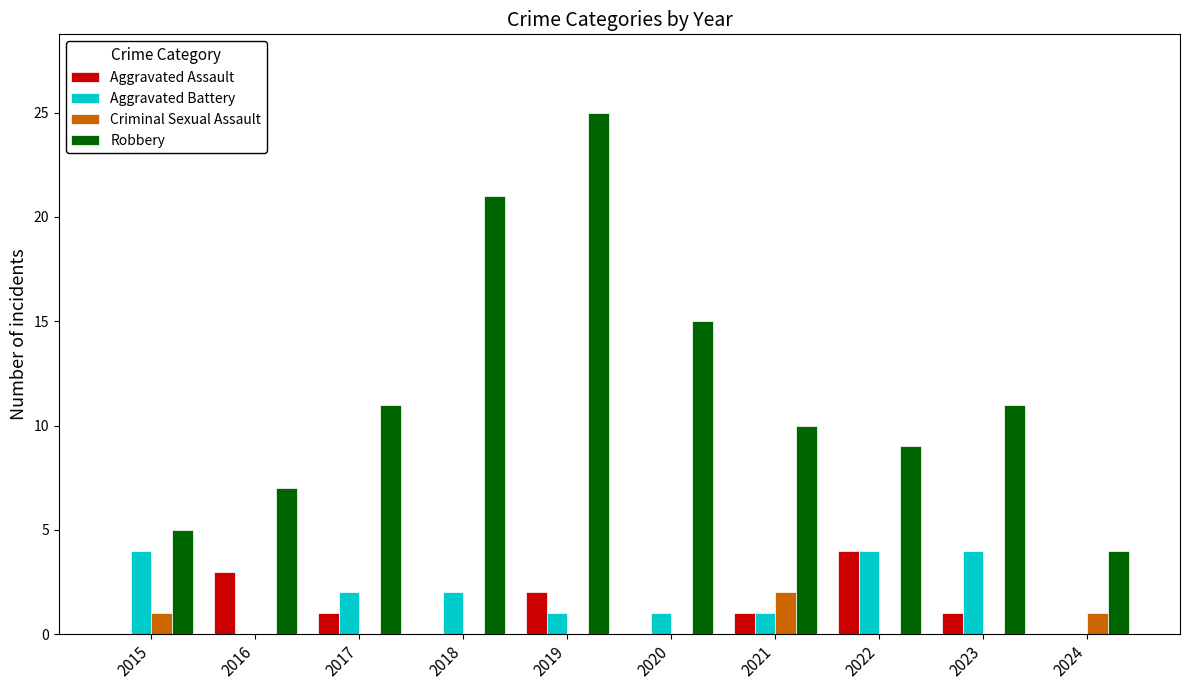

What is the sum of all Aggravated Battery values?

19